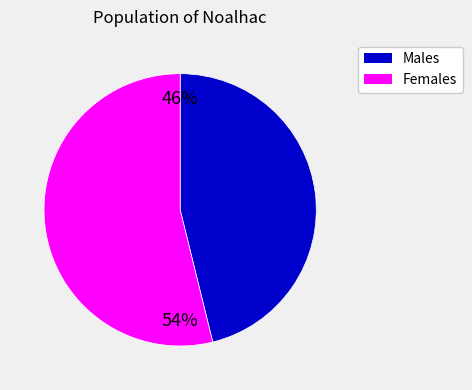

How many slices are in this pie chart?

2